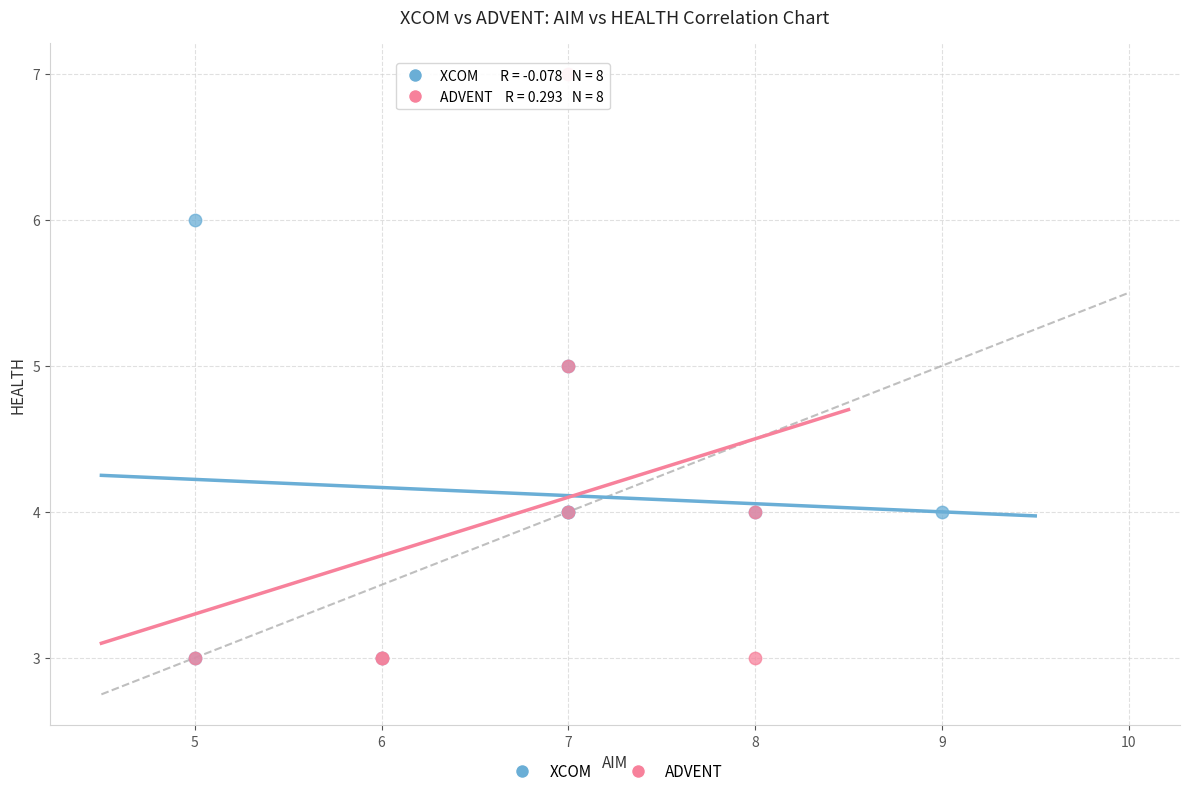

Which series contains the highest Y value?

ADVENT